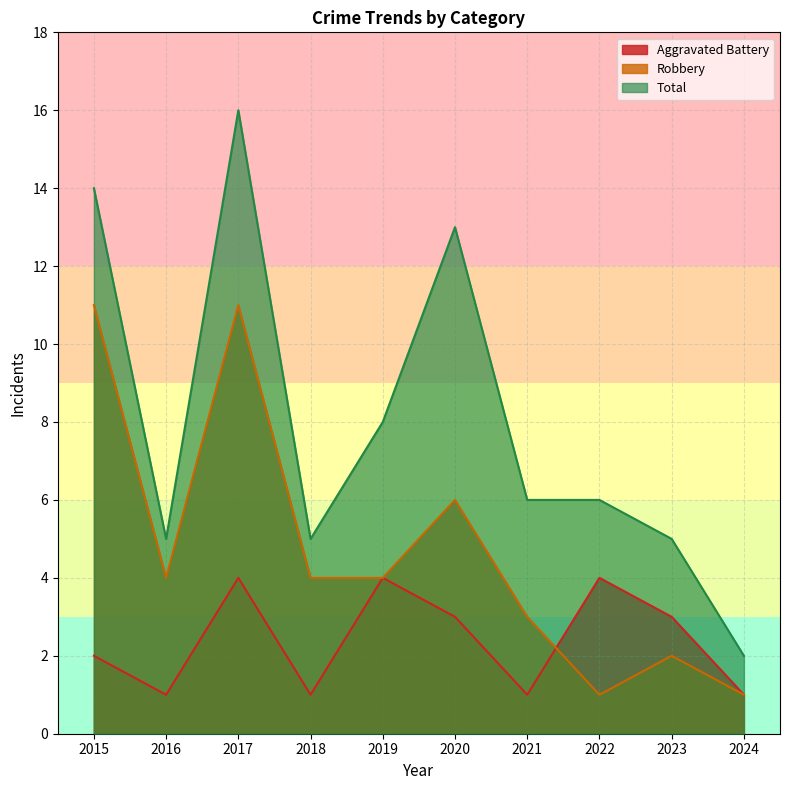

Which has a higher value, 2015 or 2021?

2015